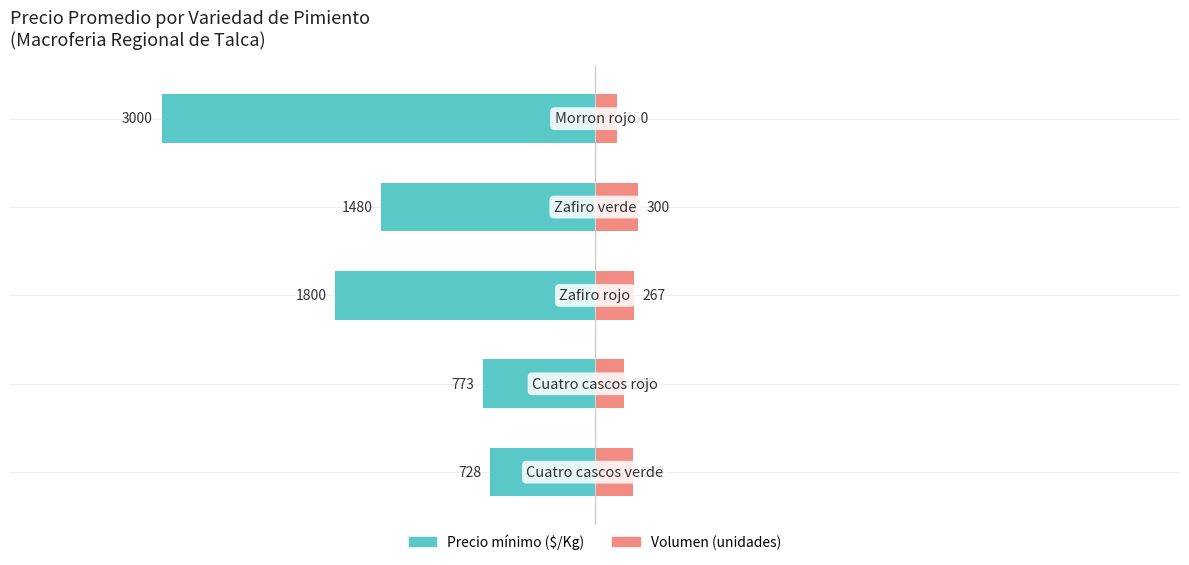

What is the value of the Volumen (unidades) bar at the 2nd from the left?

200